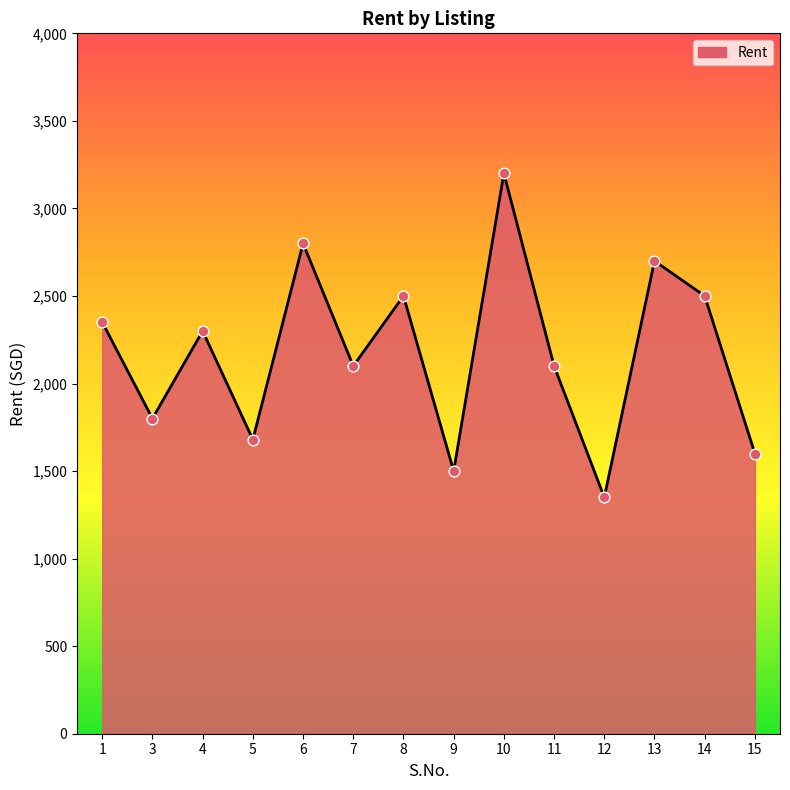

Which has a higher value, 6 or 13?

6